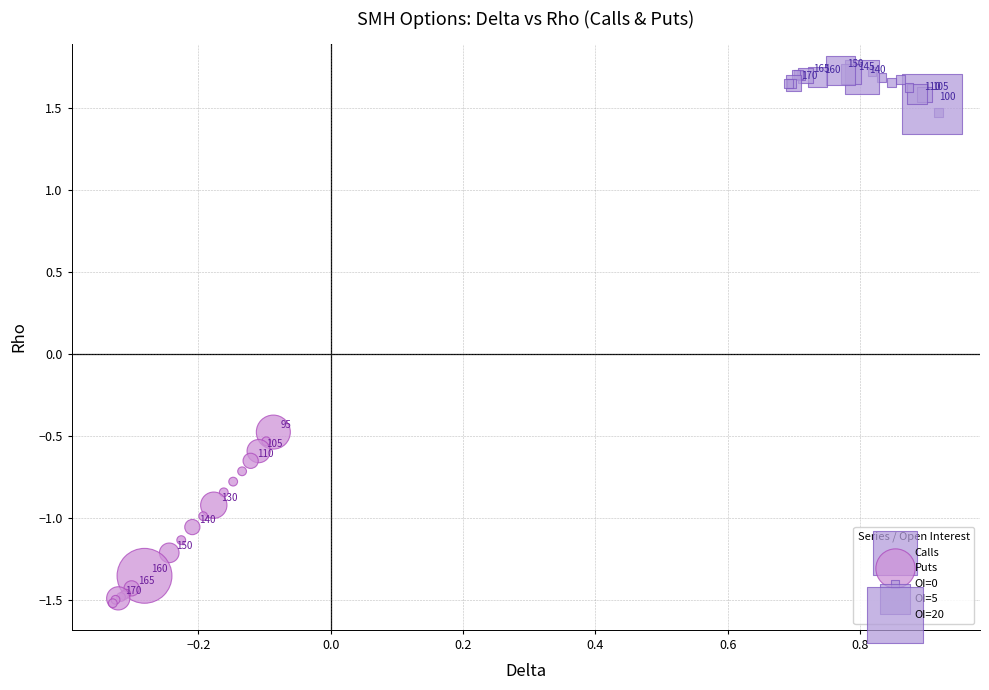

Which series reaches the maximum Y coordinate?

Calls